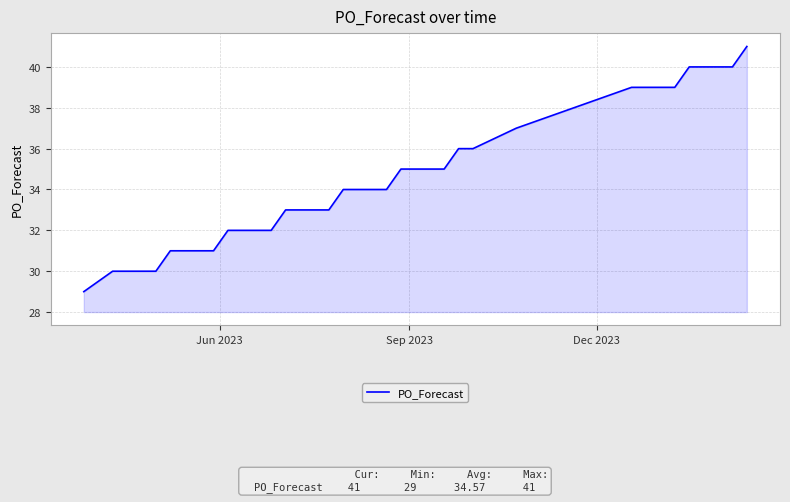

What is the minimum value shown in the chart?

29